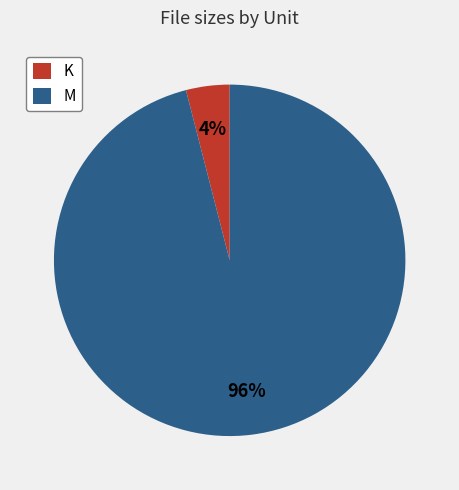

How many slices are in this pie chart?

2